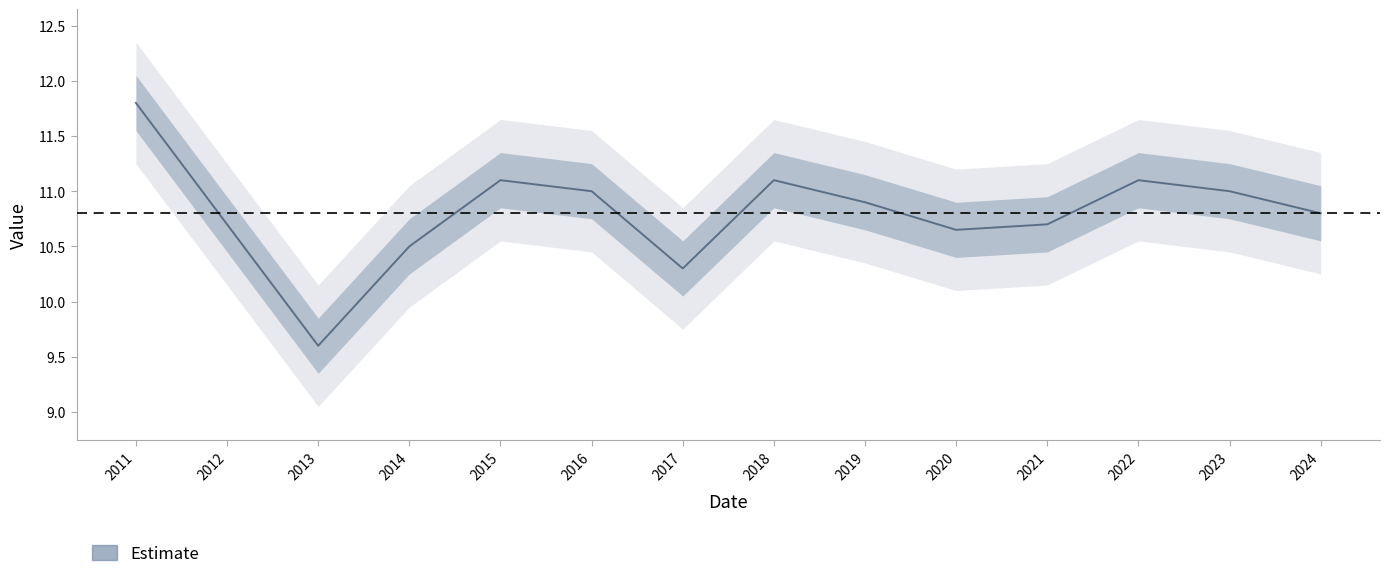

What is the difference between the maximum and second lowest values?

1.5